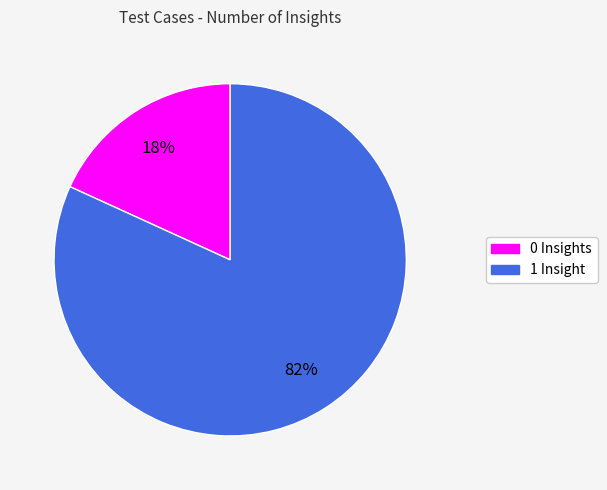

Count the number of slices in the pie.

2